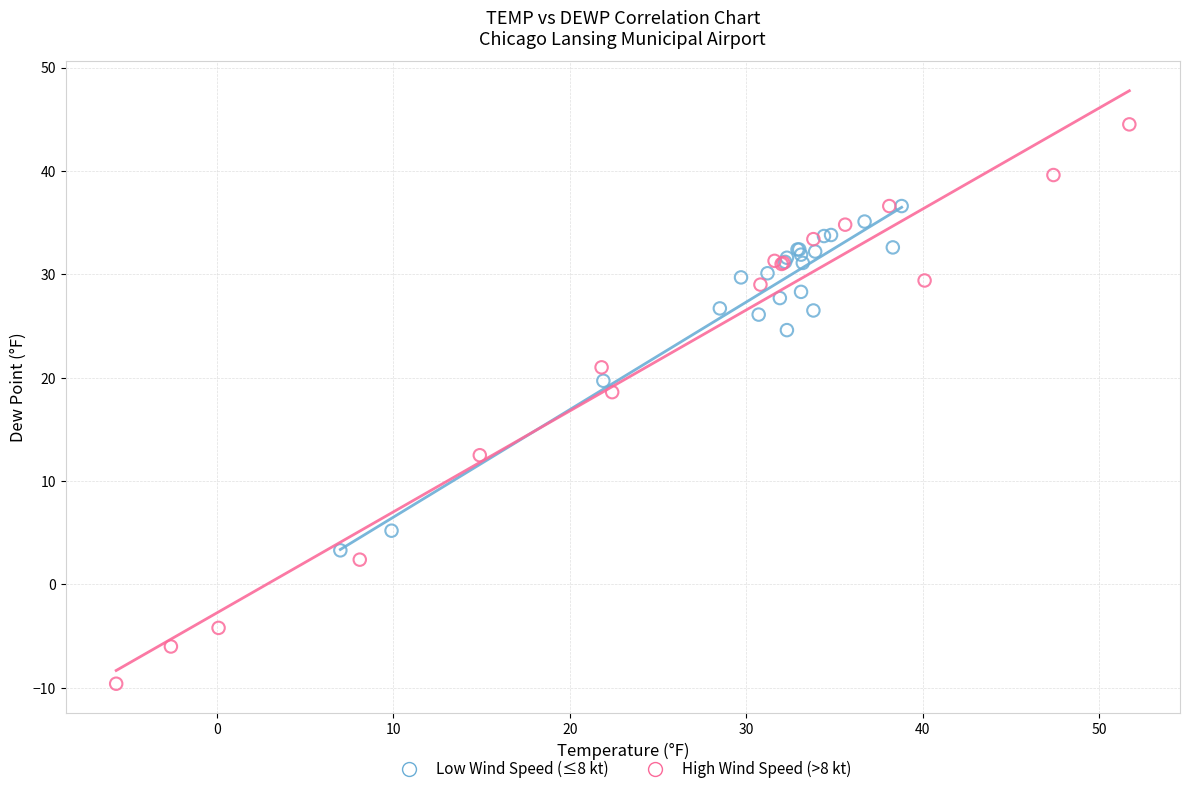

Which series has the largest Y range (max minus min)?

High Wind Speed (>8 kt)